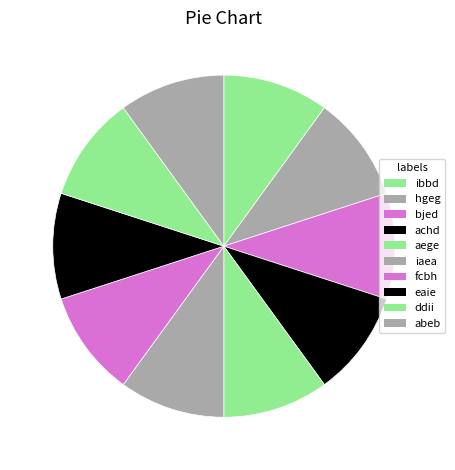

How many slices are in this pie chart?

10